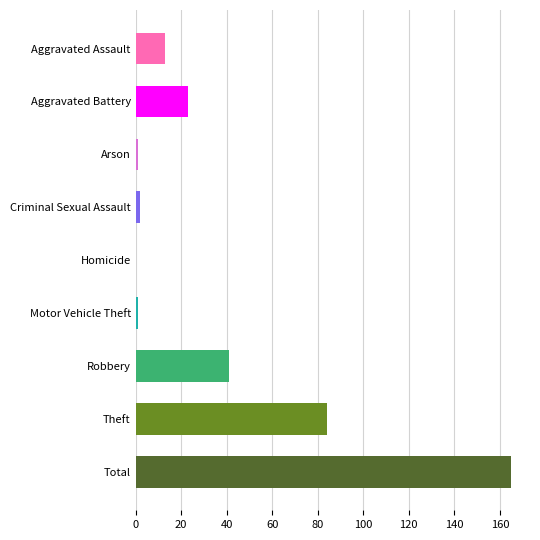

Between Criminal Sexual Assault and Aggravated Battery, which is larger?

Aggravated Battery